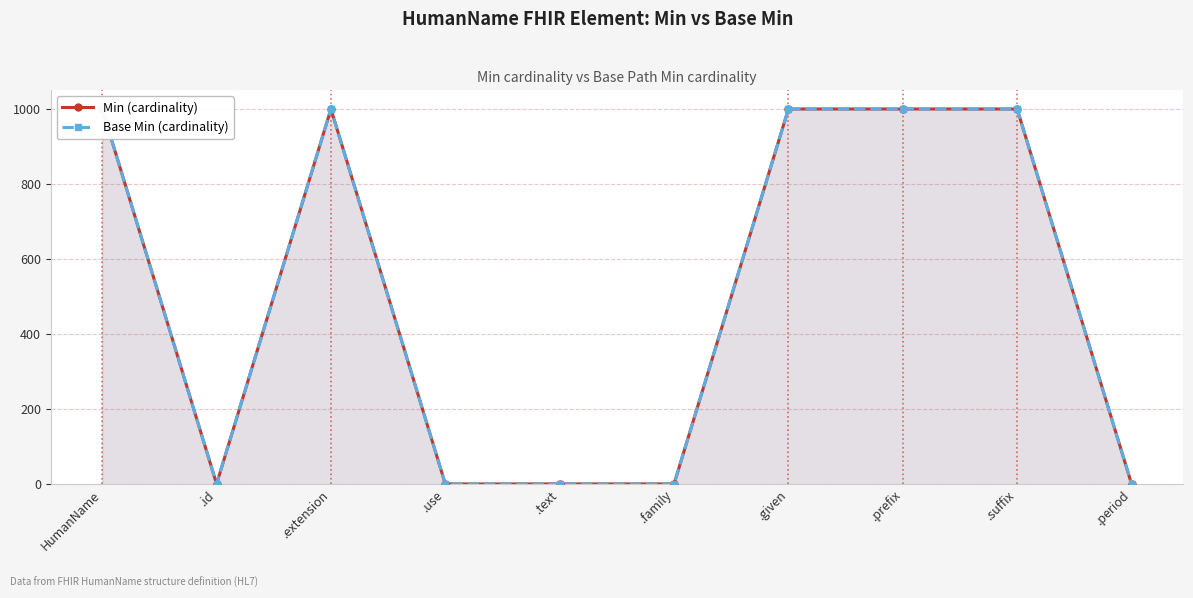

How many Min (cardinality) values are between 1 and 999?

10